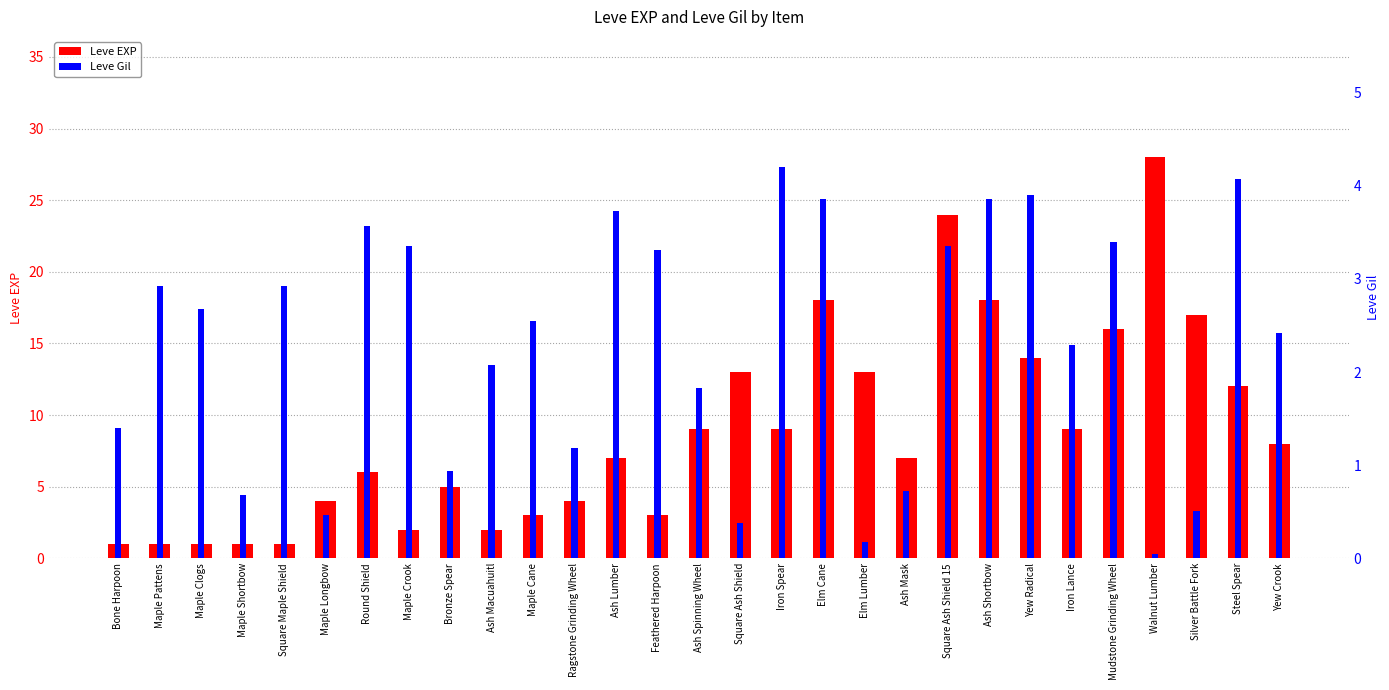

Which category has the lowest value in the Leve Gil series?

Walnut Lumber